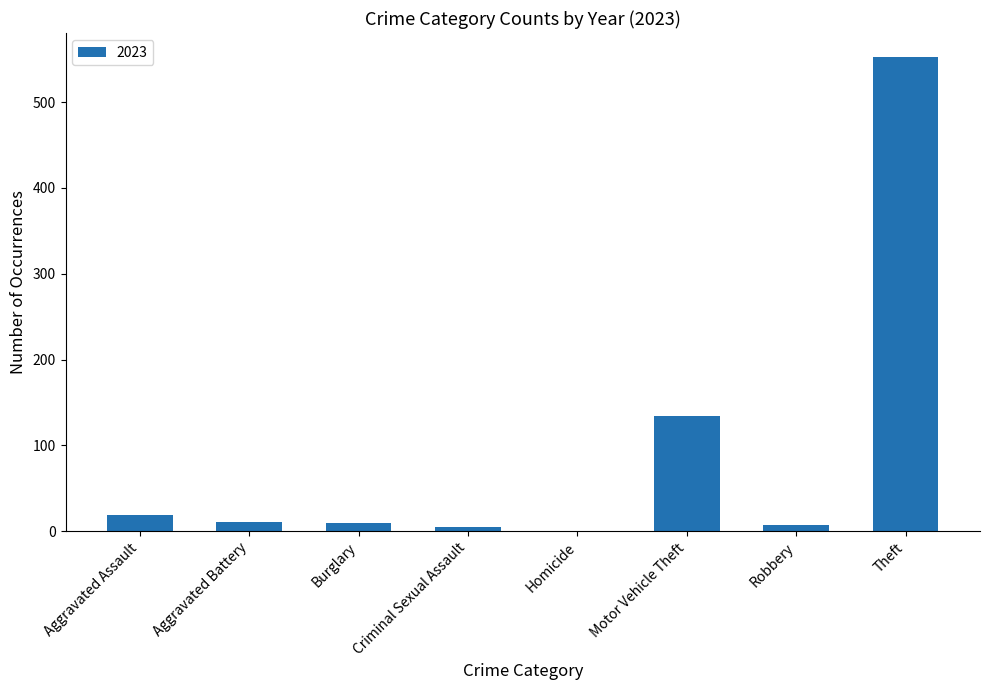

The chart shows a value of 0 at Homicide. True or false?

True